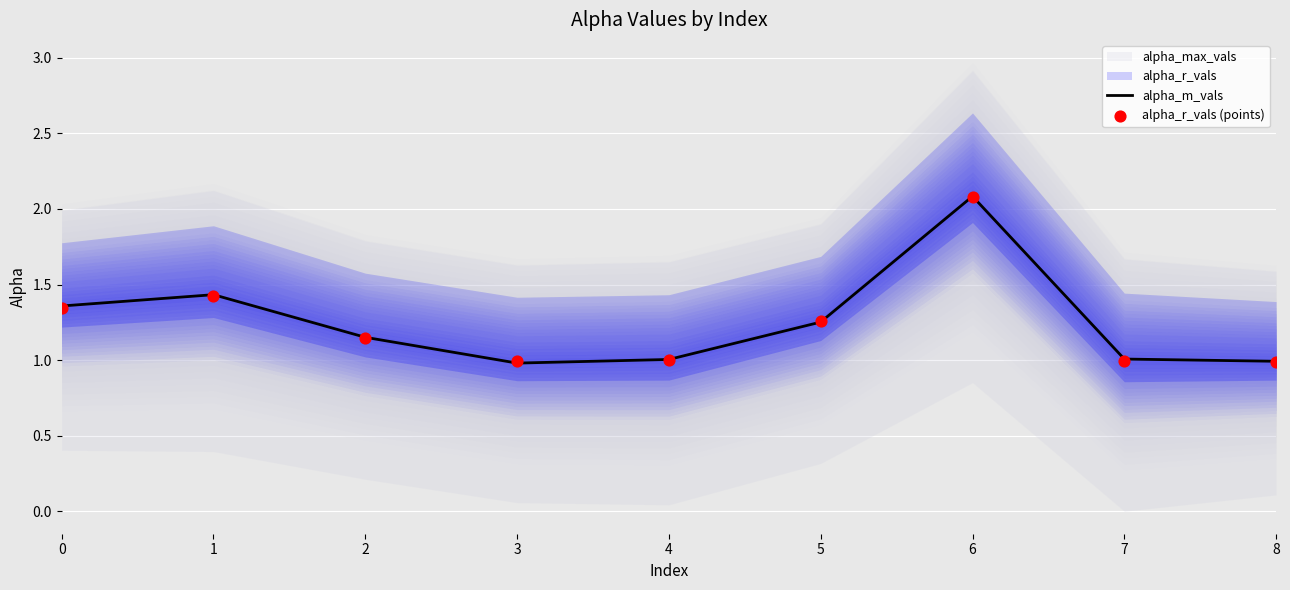

Which series reaches the maximum Y coordinate?

alpha_m_vals